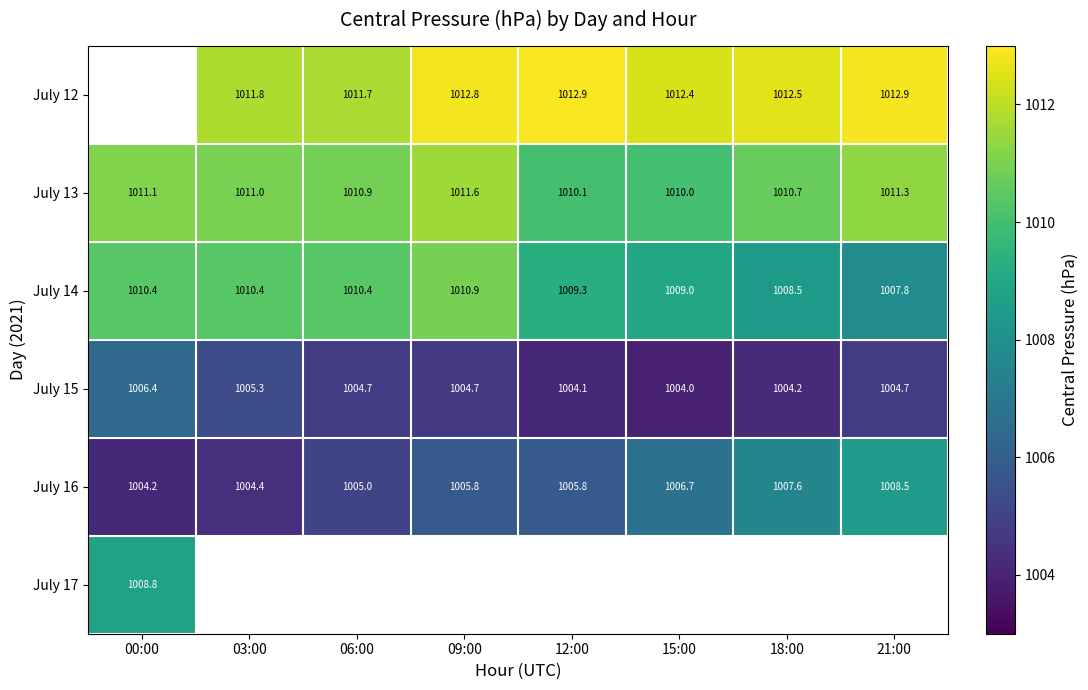

Is the value of July 15 at 03:00 greater than the value of July 12 at 18:00?

No